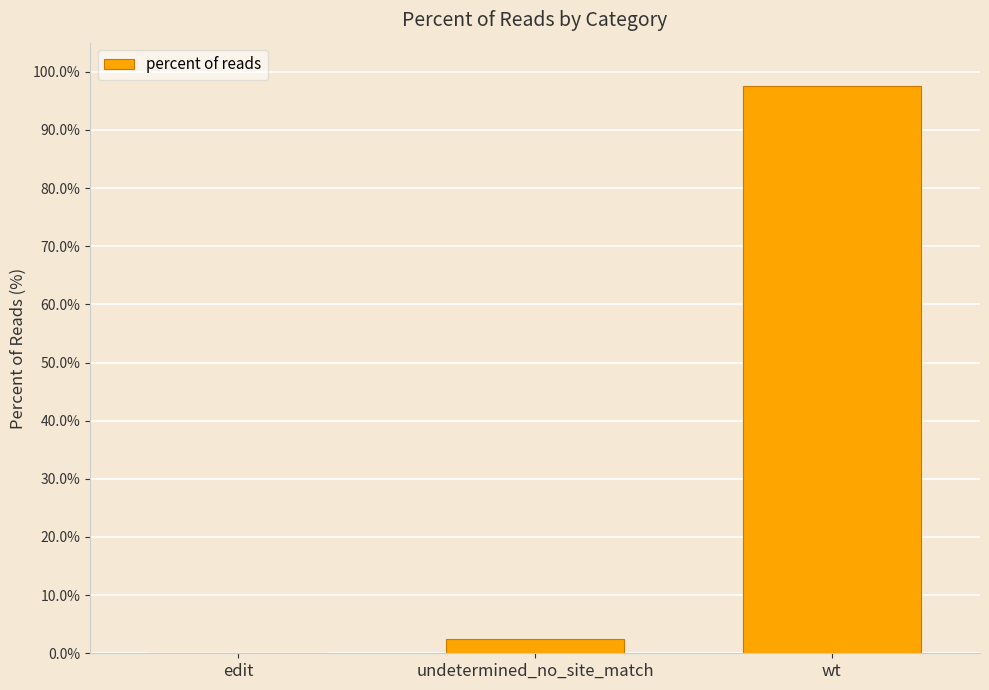

True or false: the data shows 0.1 at edit.

True